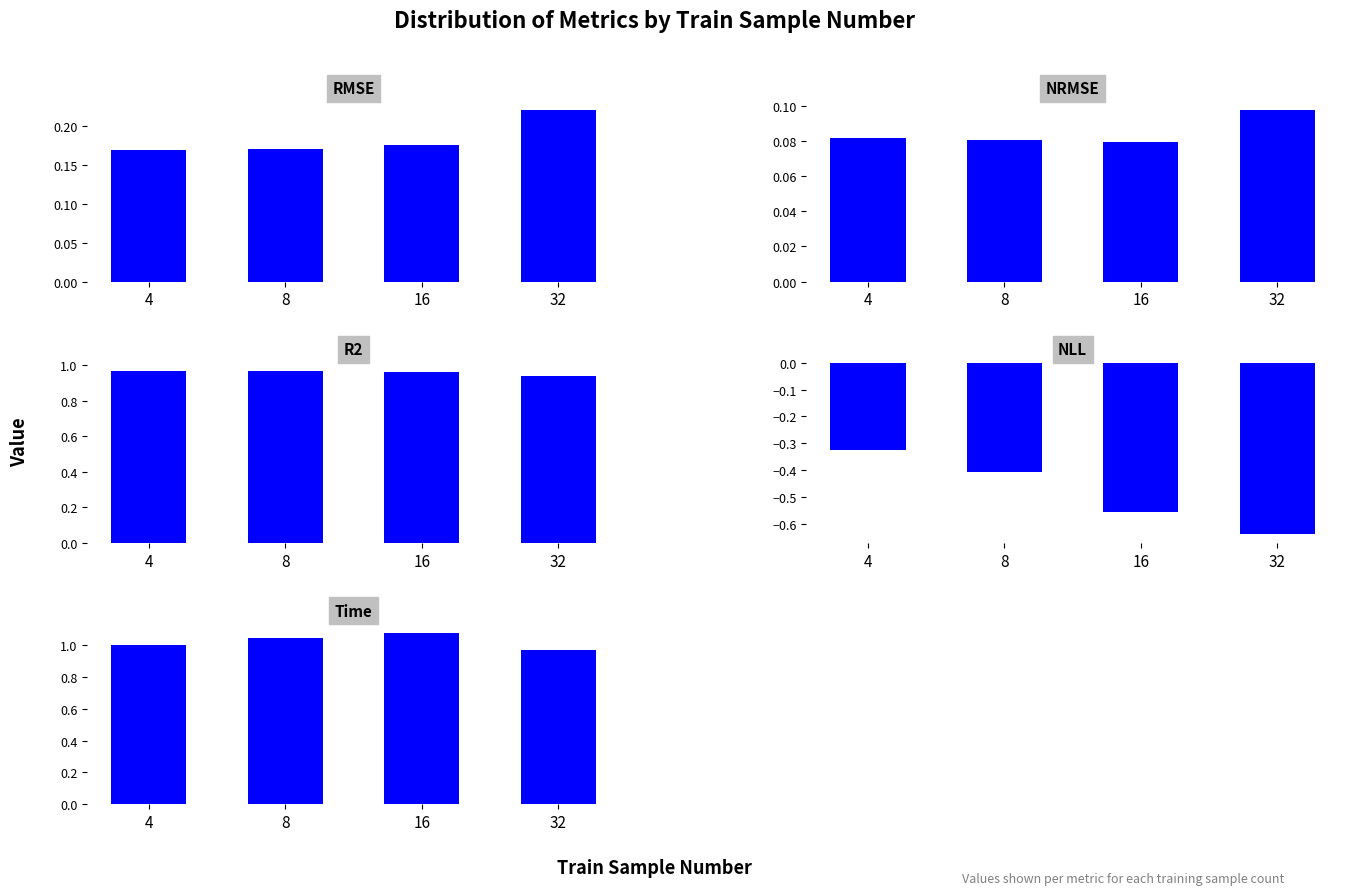

Which category has the lowest value in the nll series?

32